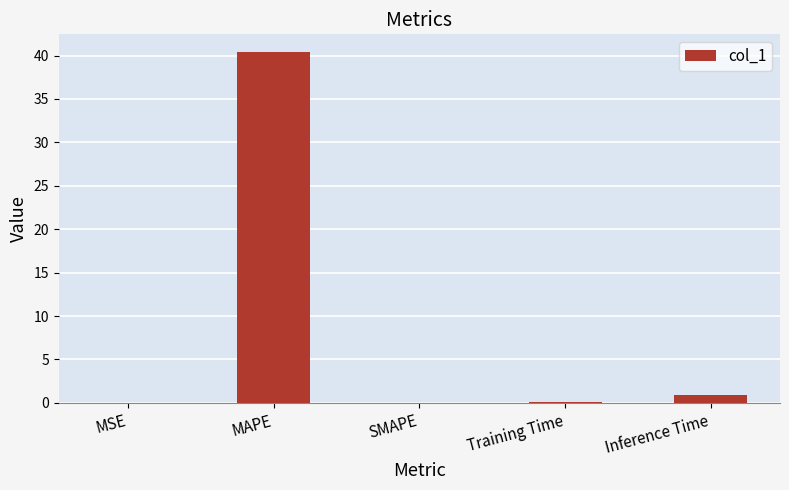

Are the bars horizontal?

No